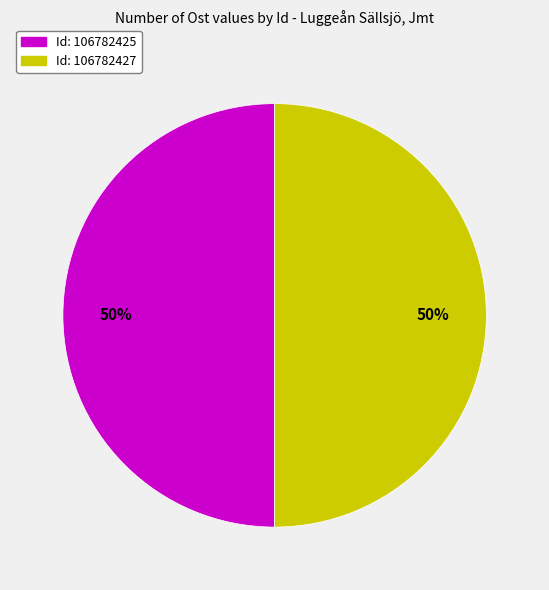

Count the number of slices in the pie.

2